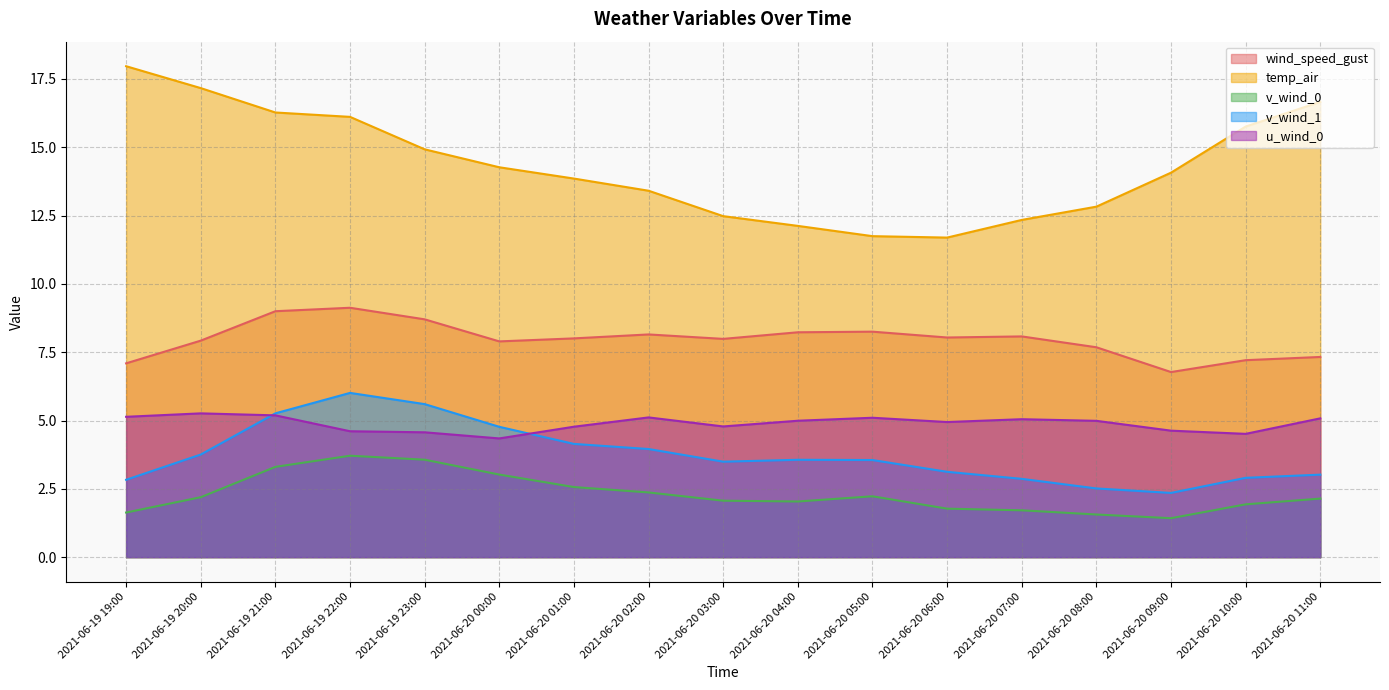

What is the label of the 15th point from the left?

2021-06-20 09:00